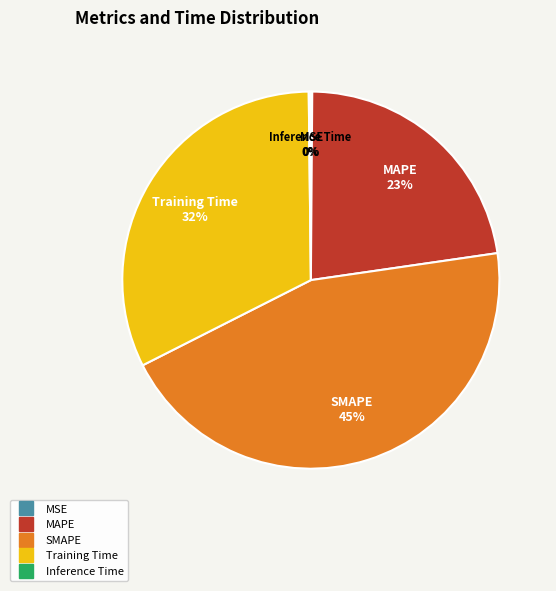

Is there any slice that represents more than half of the pie?

No